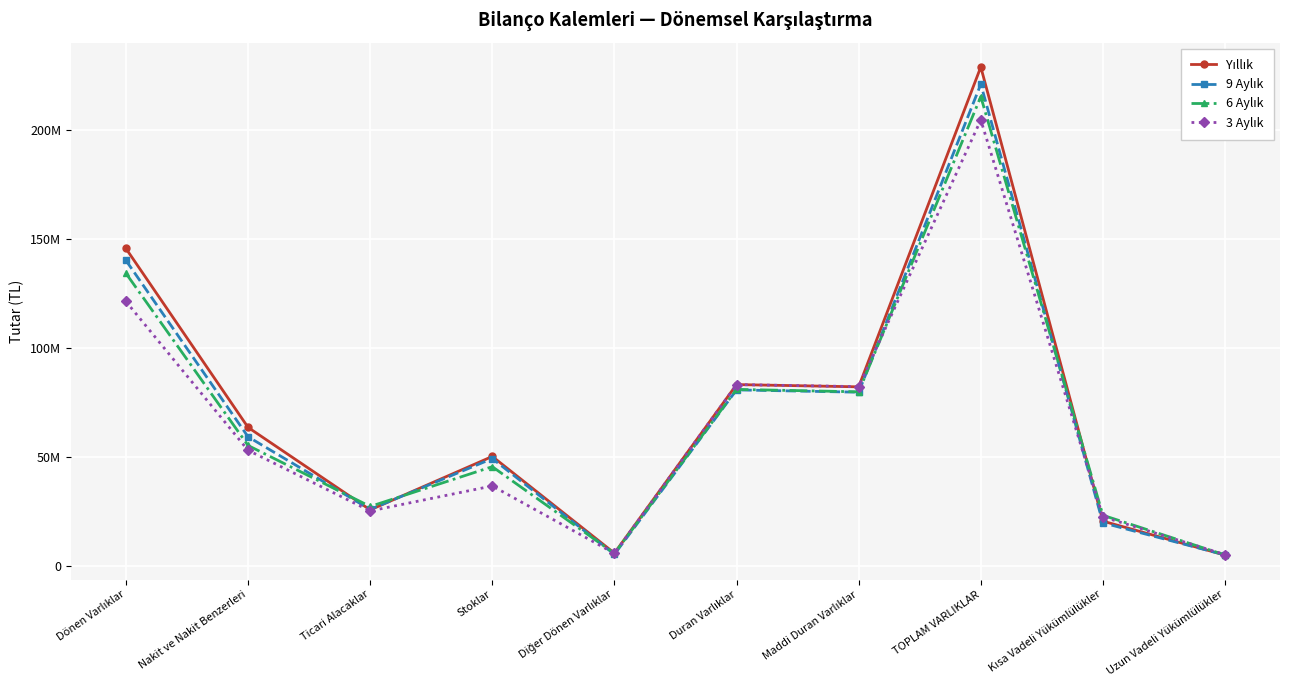

Does the chart have visible grid lines?

Yes